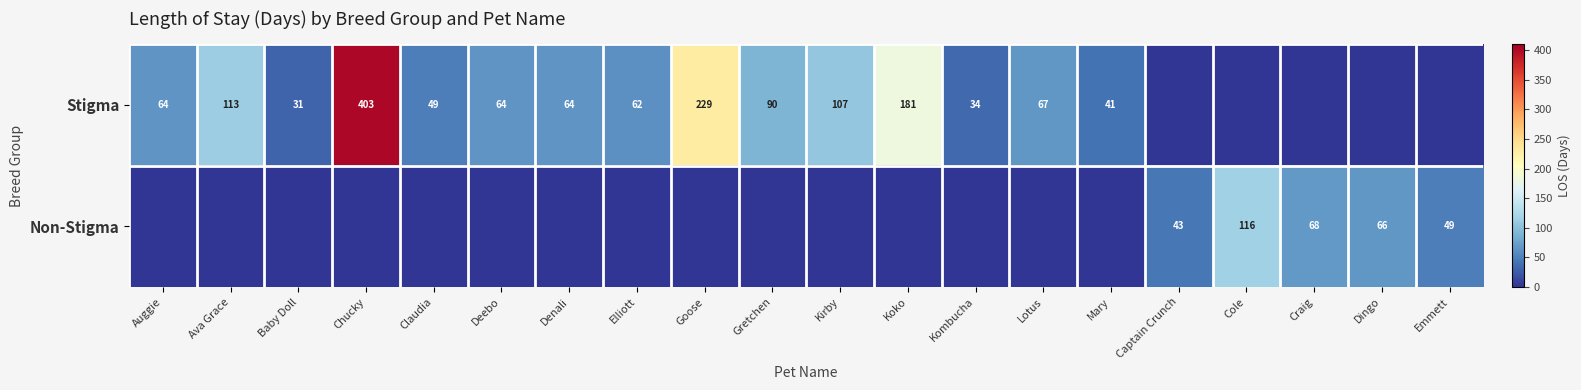

Is the value of Non-Stigma at Emmett greater than the value of Stigma at Ava Grace?

No